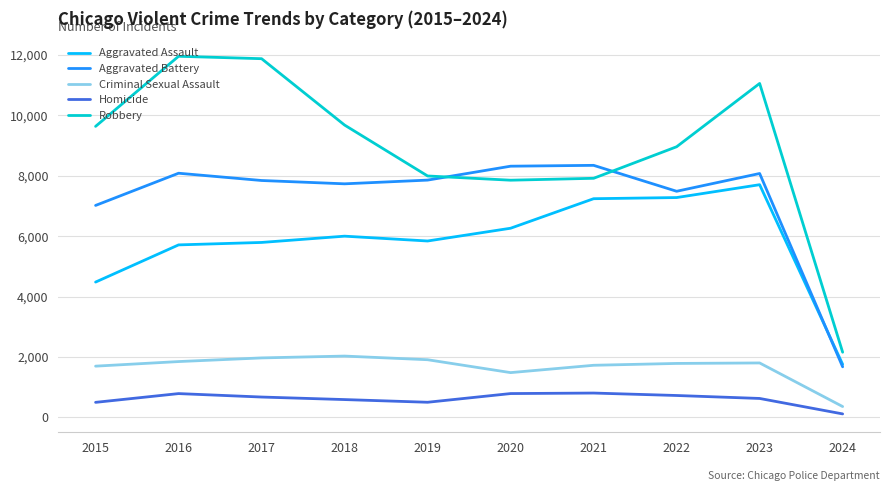

True or false: Robbery has a value of 11060 at 2023.

True